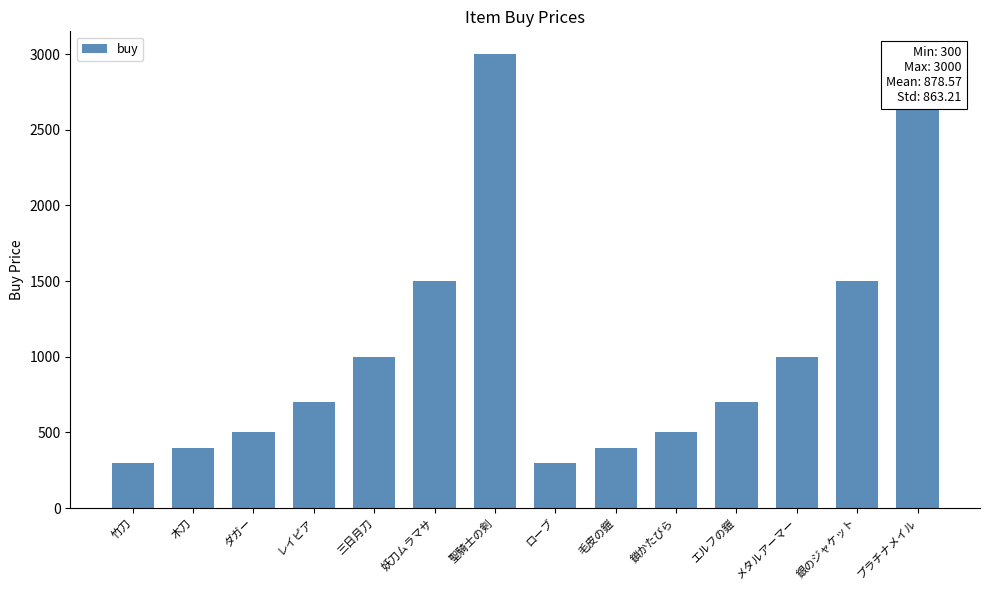

Reading left to right, list all the values displayed in this chart.

竹刀=300	木刀=400	ダガー=500	レイピア=700	三日月刀=1000	妖刀ムラマサ=1500	聖騎士の剣=3000	ローブ=300	毛皮の鎧=400	鎖かたびら=500	エルフの鎧=700	メタルアーマー=1000	銀のジャケット=1500	プラチナメイル=3000